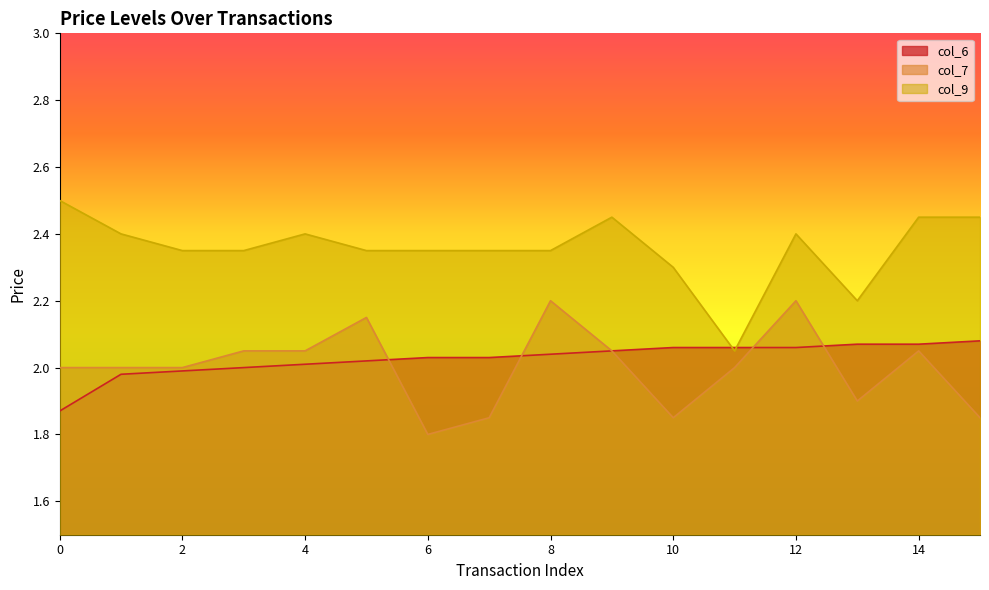

Rank the categories by col_9 value from highest to lowest.

0, 9, 14, 15, 1, 4, 12, 2, 3, 5, 6, 7, 8, 10, 13, 11